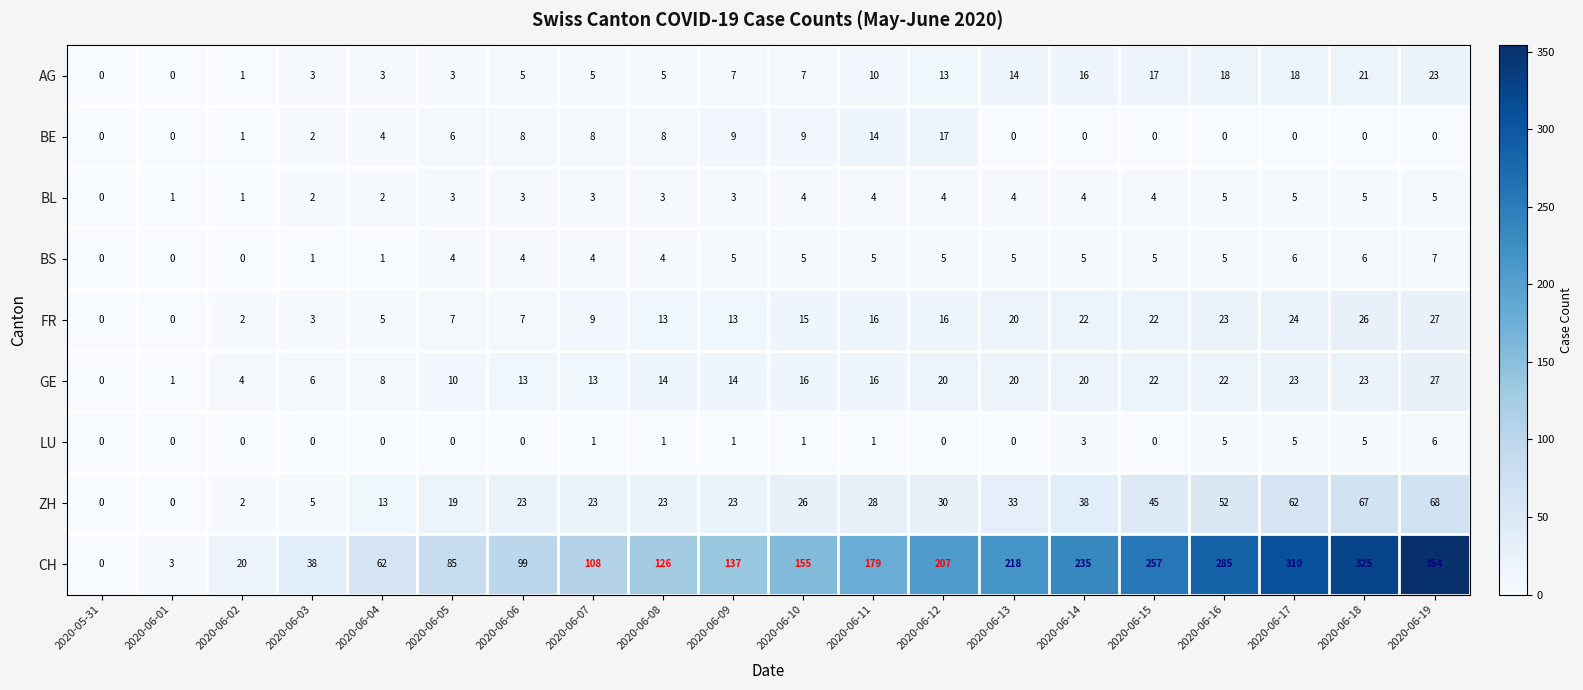

What is the spread (max minus min) of values at 2020-06-19?

354